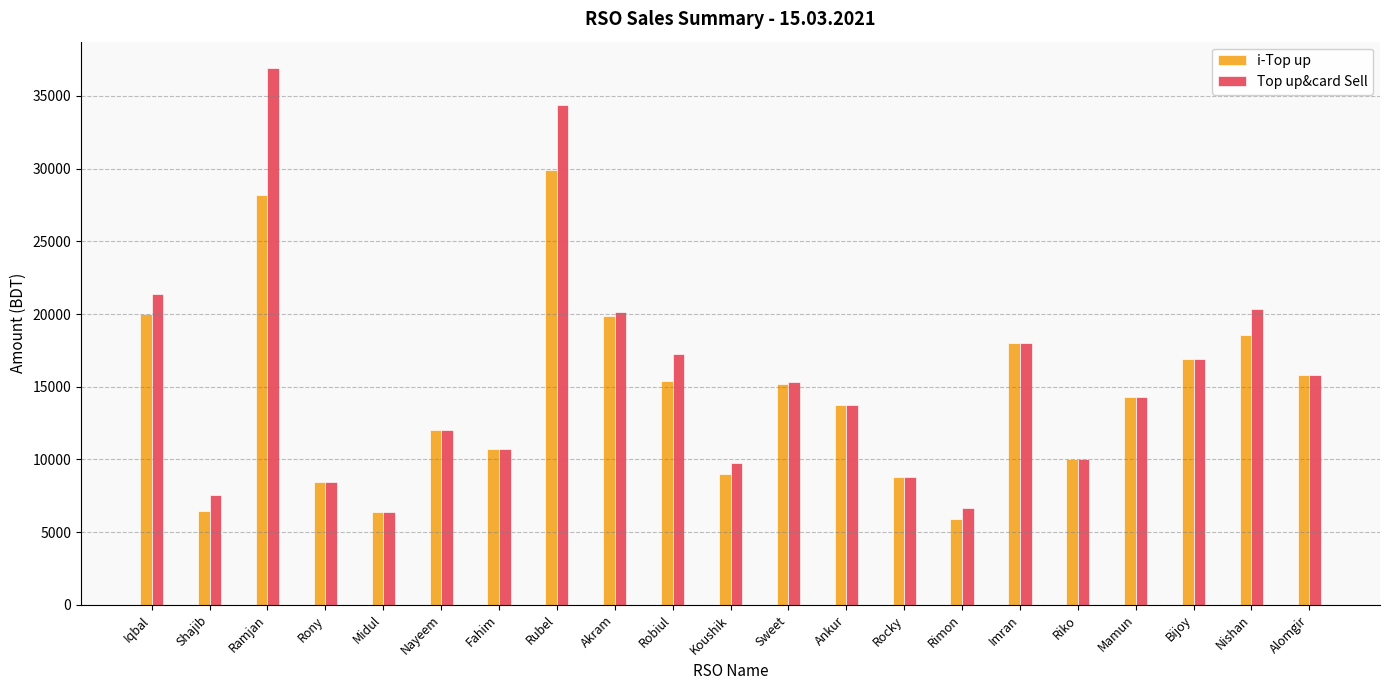

What is the minimum value for Top up&card Sell?

6377